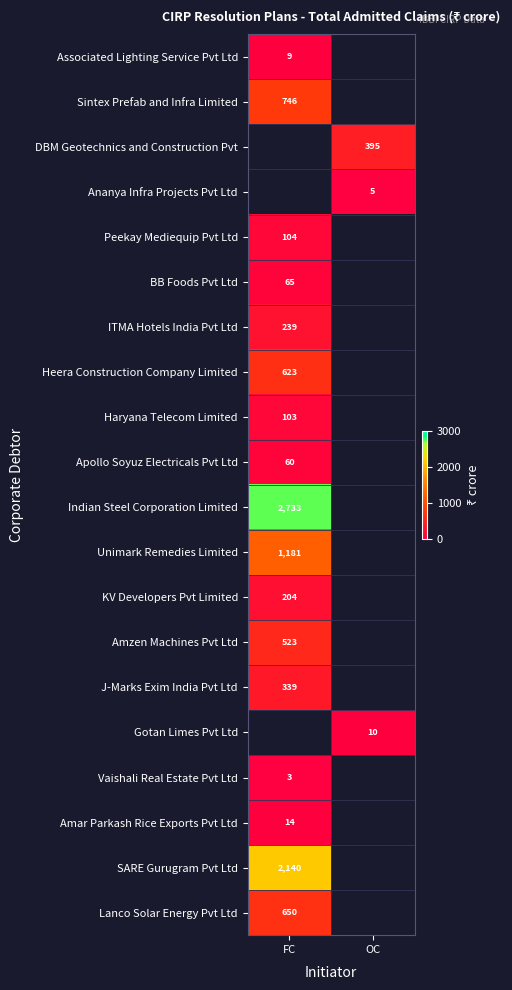

Is the value of Sintex Prefab and Infra Limited at FC greater than the value of Gotan Limes Pvt Ltd at OC?

Yes